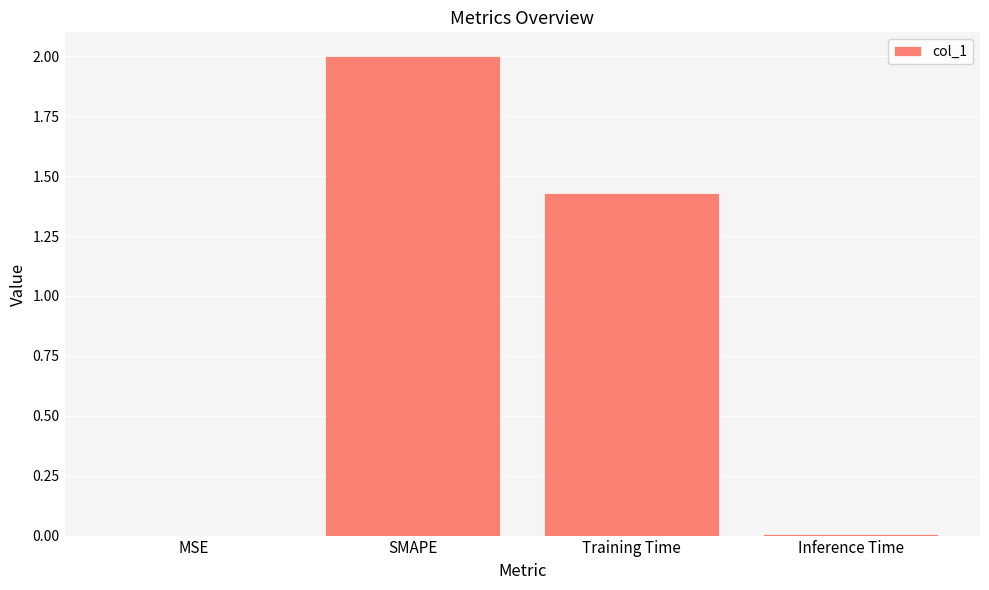

Which has a higher value, Training Time or SMAPE?

SMAPE